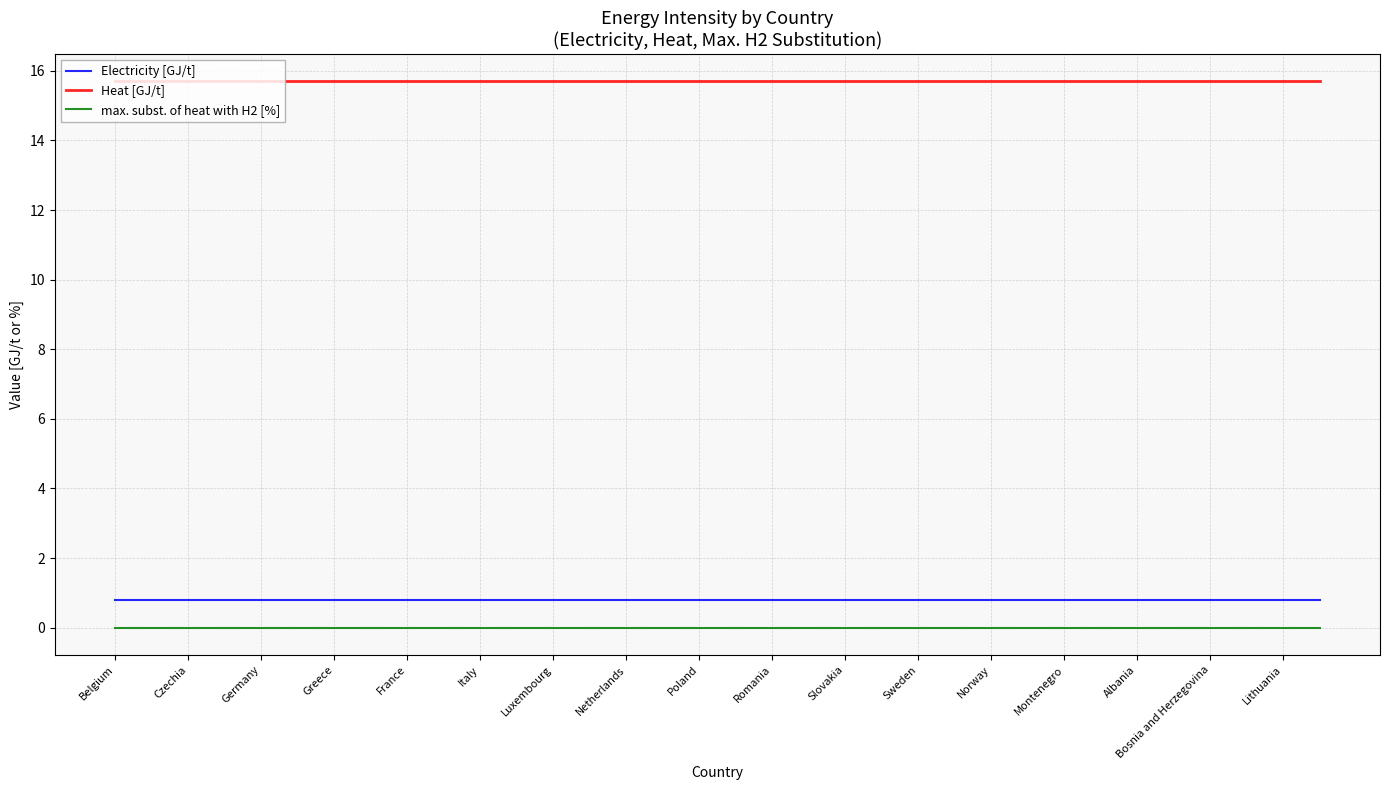

List the series in order of their peak value, highest first.

Heat [GJ/t], Electricity [GJ/t], max. subst. of heat with H2 [%]